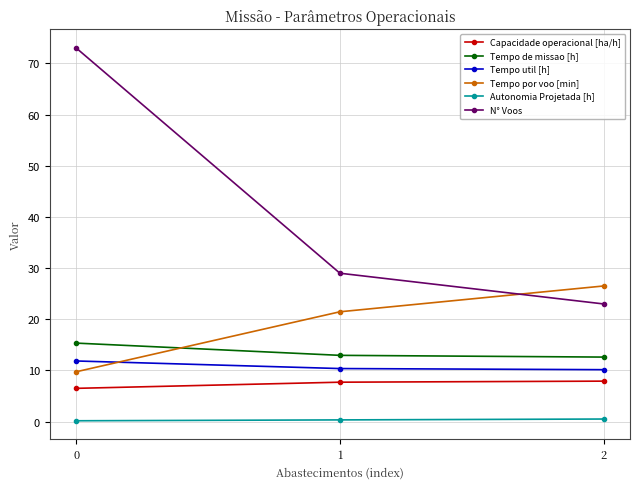

Is the value of Tempo util [h] at 1 greater than the value of Autonomia Projetada [h] at 1?

Yes